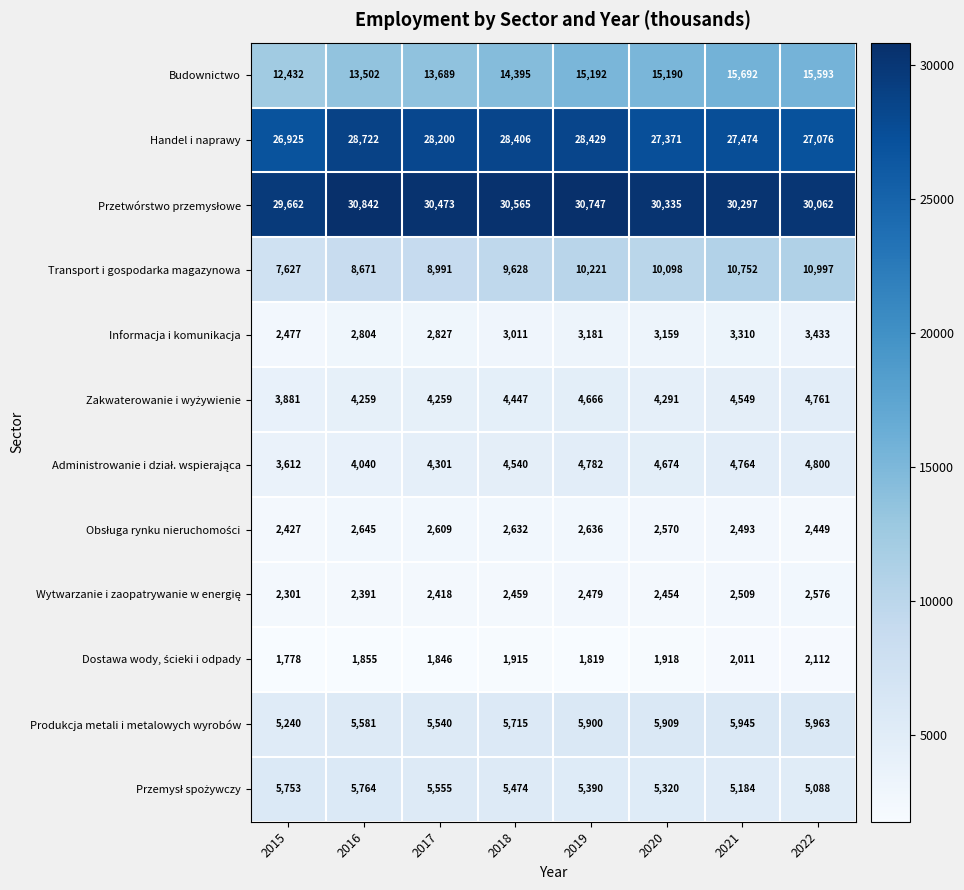

What value does the Handel i naprawy series have at 2022?

27076